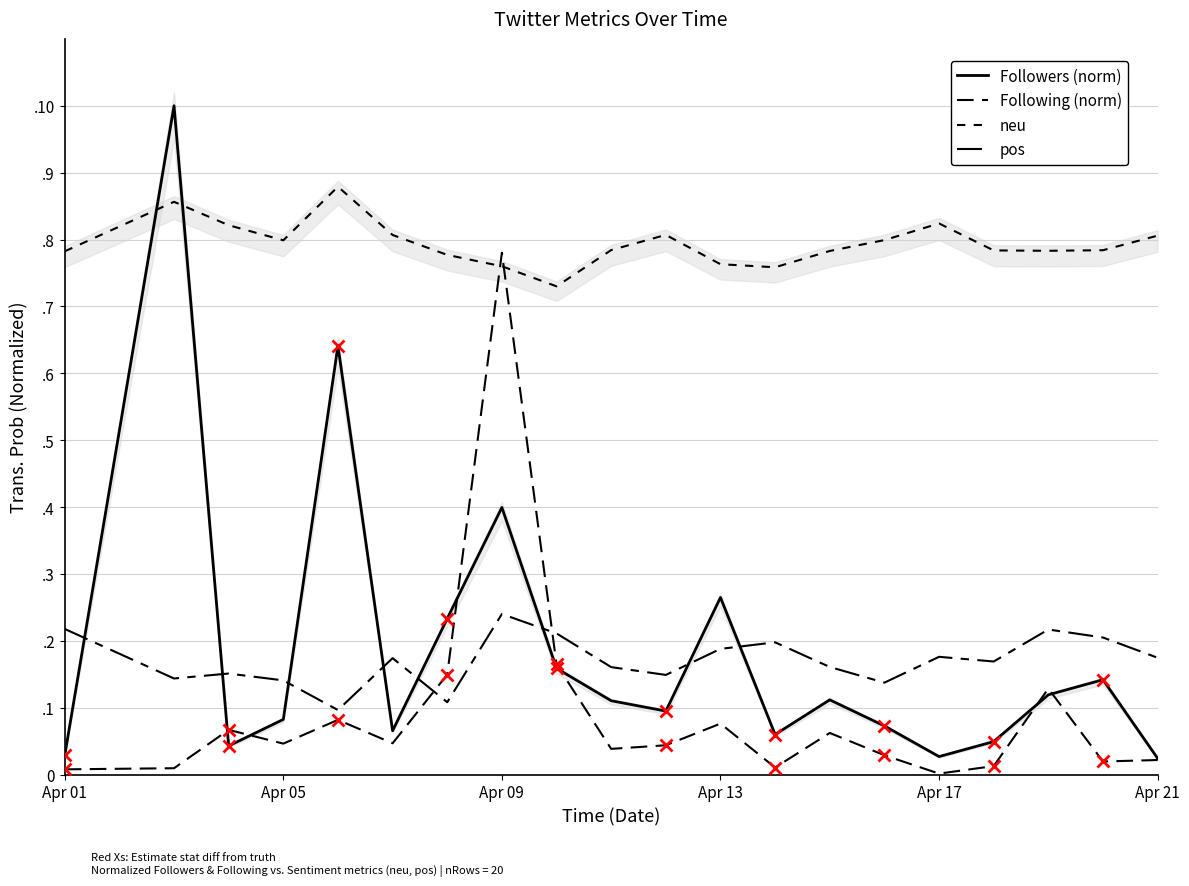

What is the sum of all pos values?

3.4